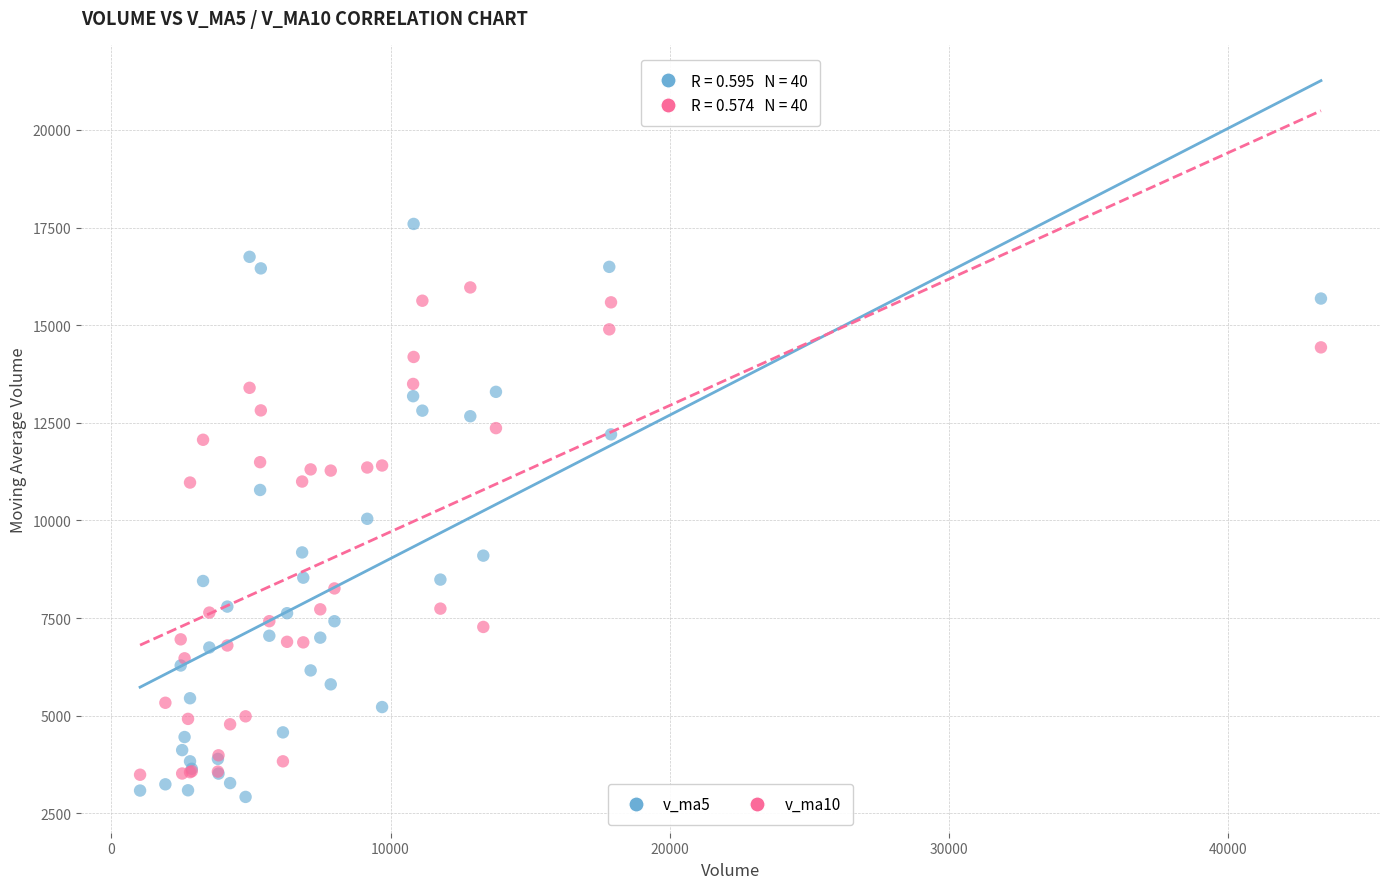

Which series contains the highest Y value?

v_ma5